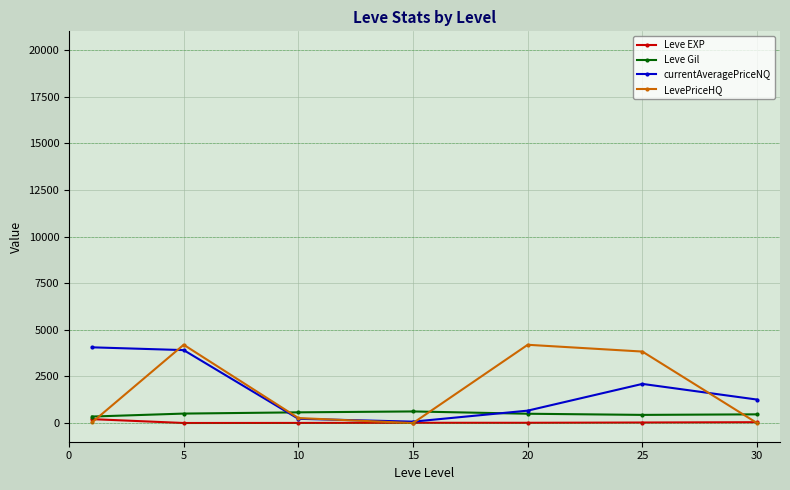

Which series ends up on top after the final intersection of currentAveragePriceNQ and LevePriceHQ?

currentAveragePriceNQ